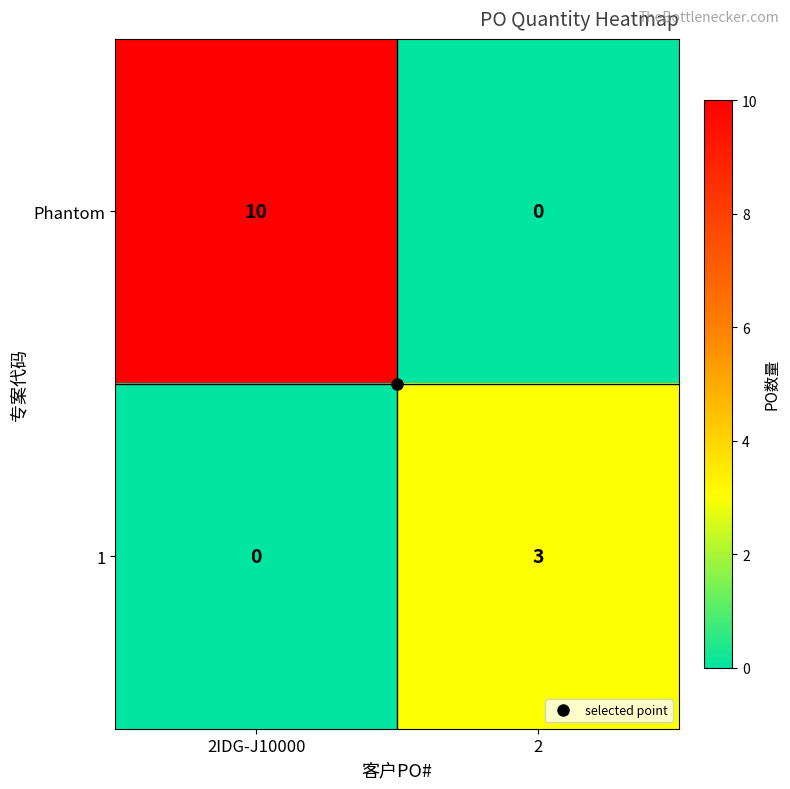

The value of Phantom at 2 is 0. True or false?

True